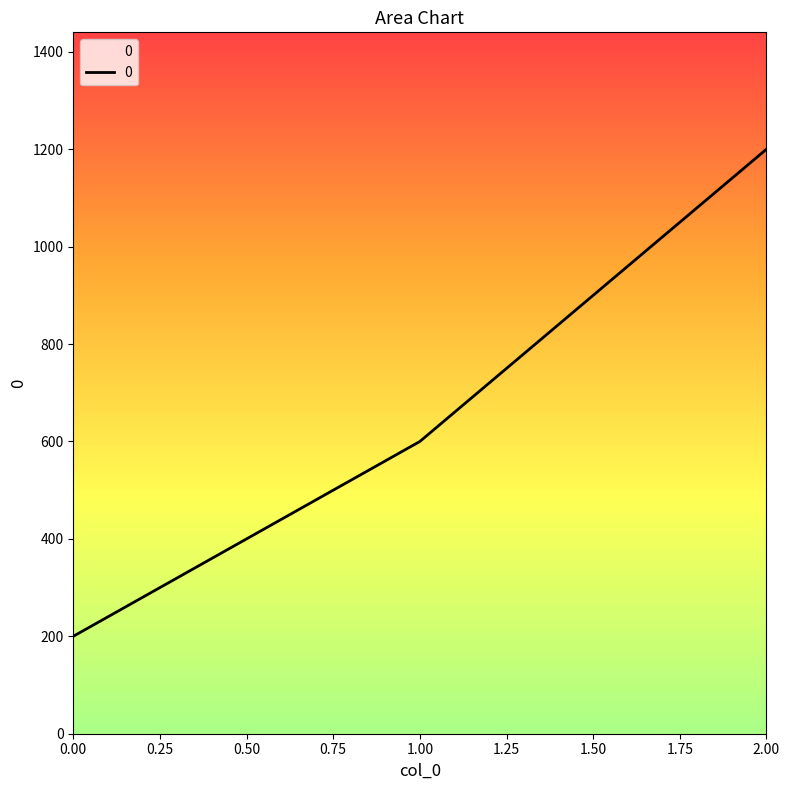

What value does the data have at 1.00?

600